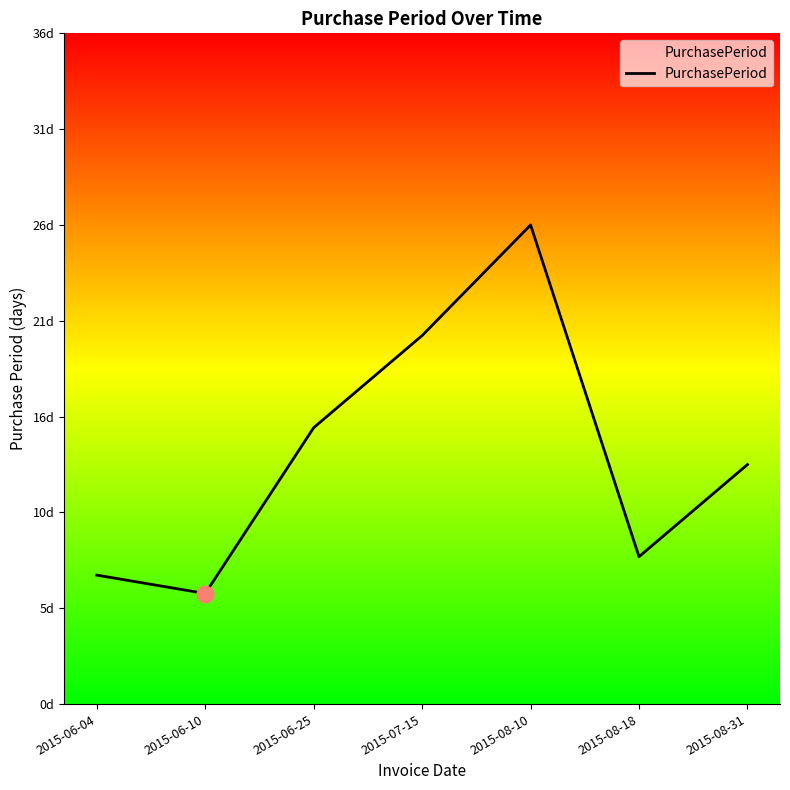

What is the value of the 5th point from the left?

26